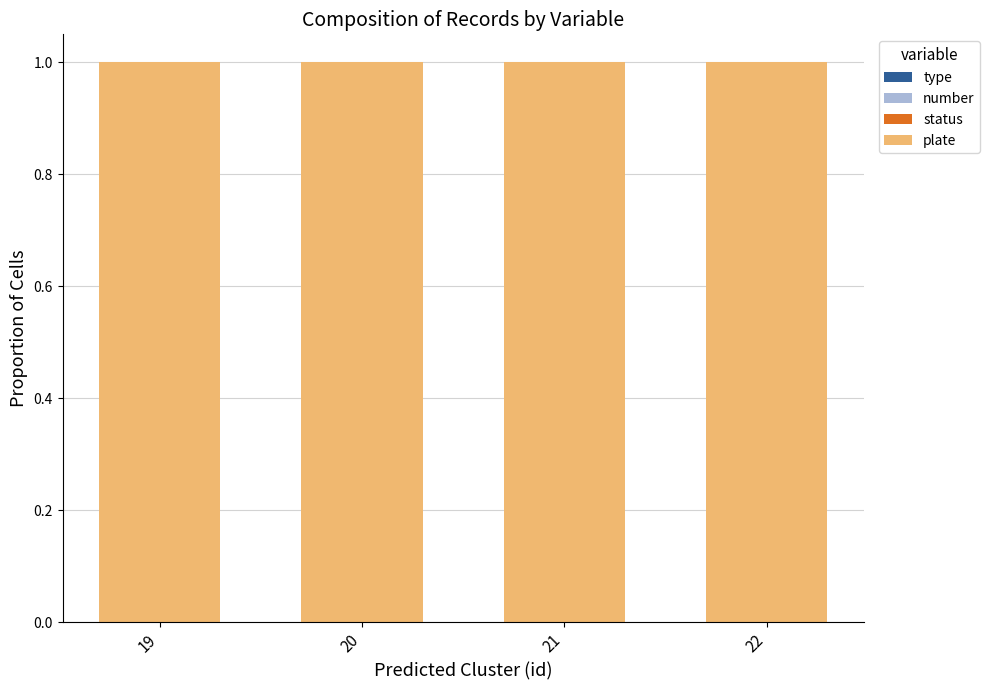

How many categories are shown in the chart?

4